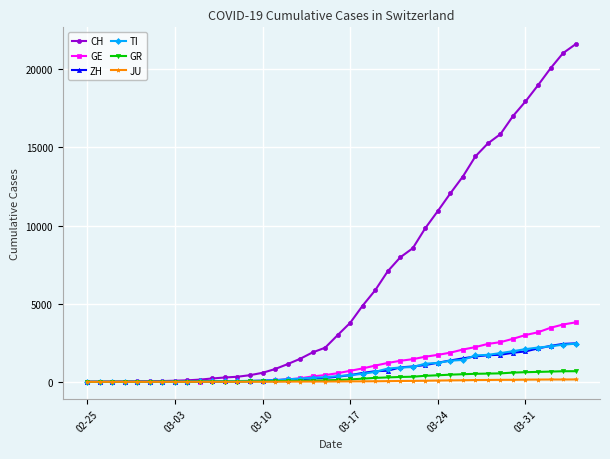

At how many categories does at least one series exceed 19777?

3